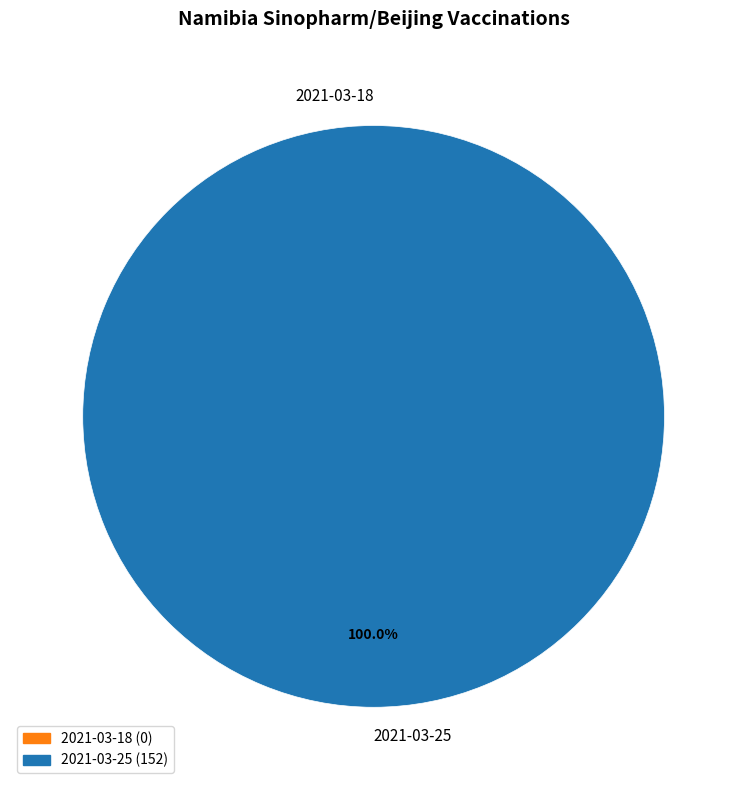

Rank the categories by value from highest to lowest.

2021-03-25, 2021-03-18